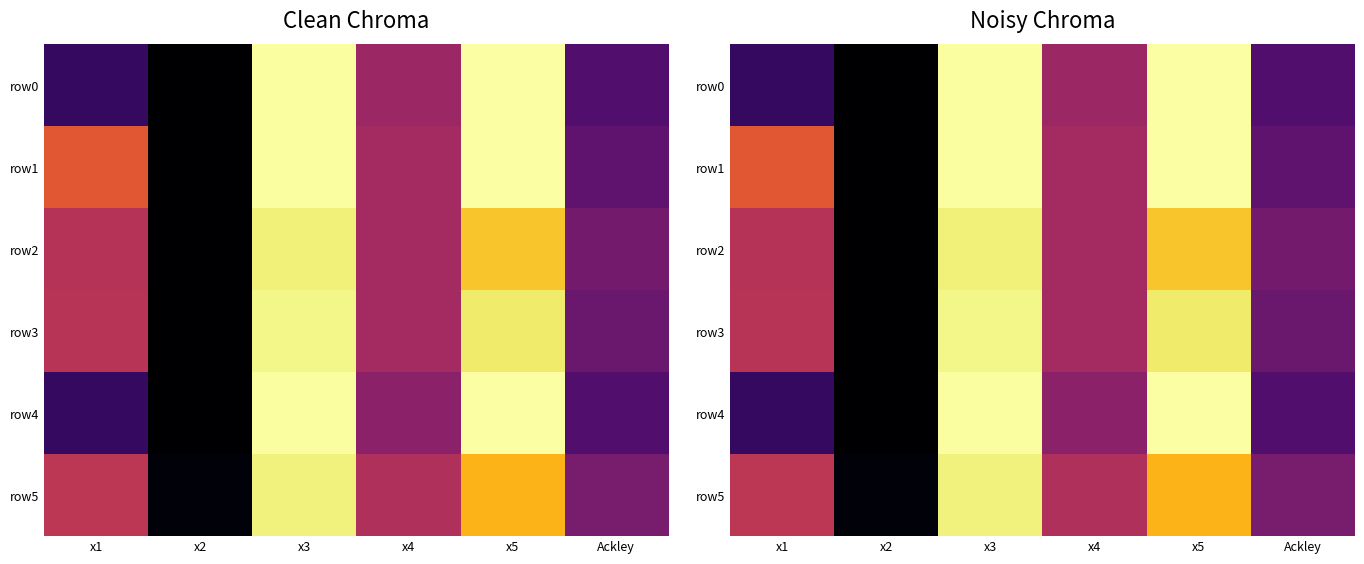

Where is row4 nearest to the value 0?

x2